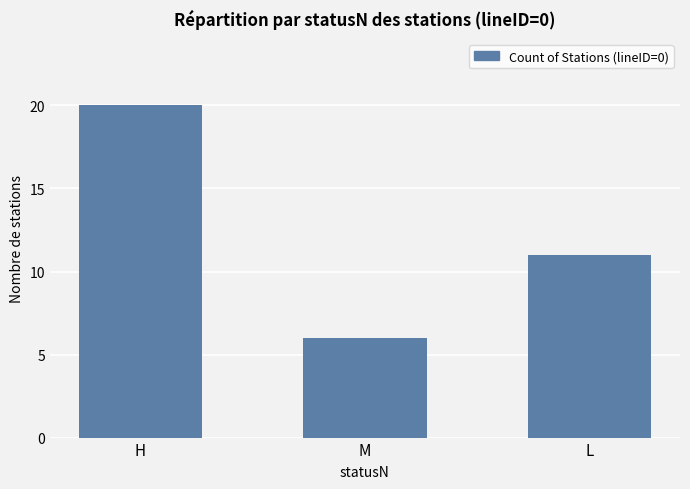

What is the label of the 1st bar from the right?

L